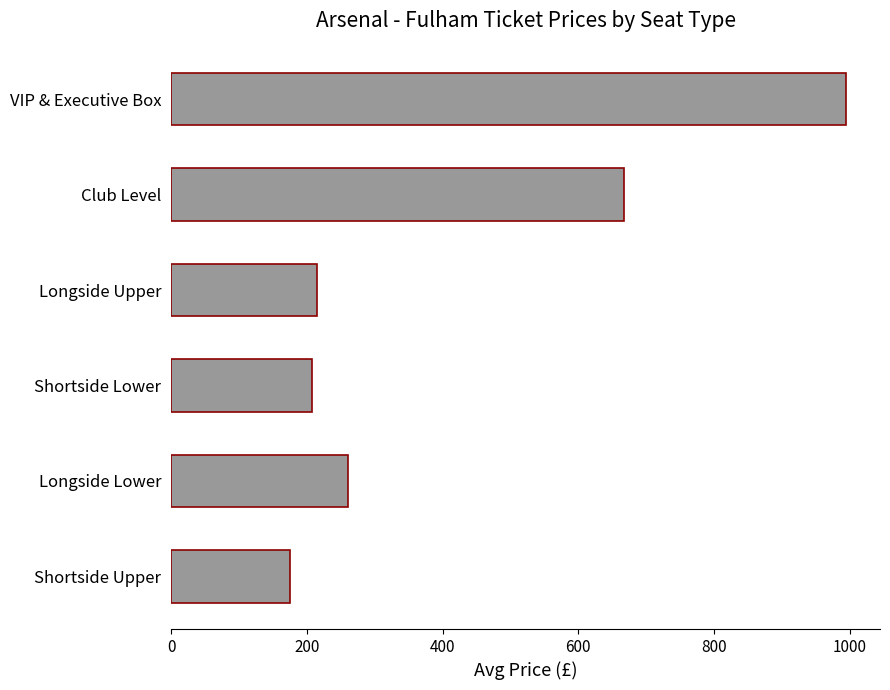

Is it true that the value at Longside Lower is 261?

True